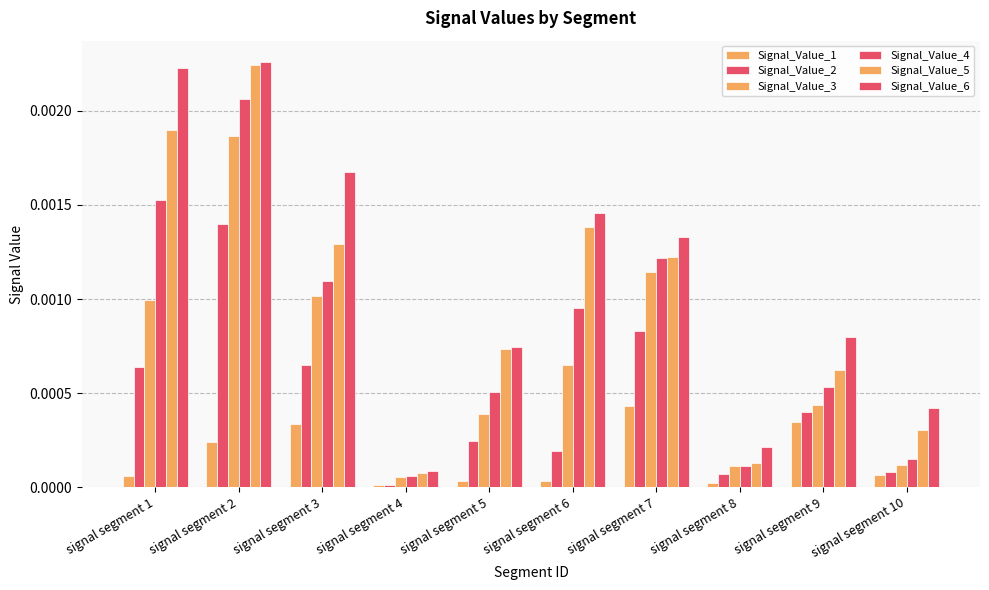

Count the number of data series in this chart.

6